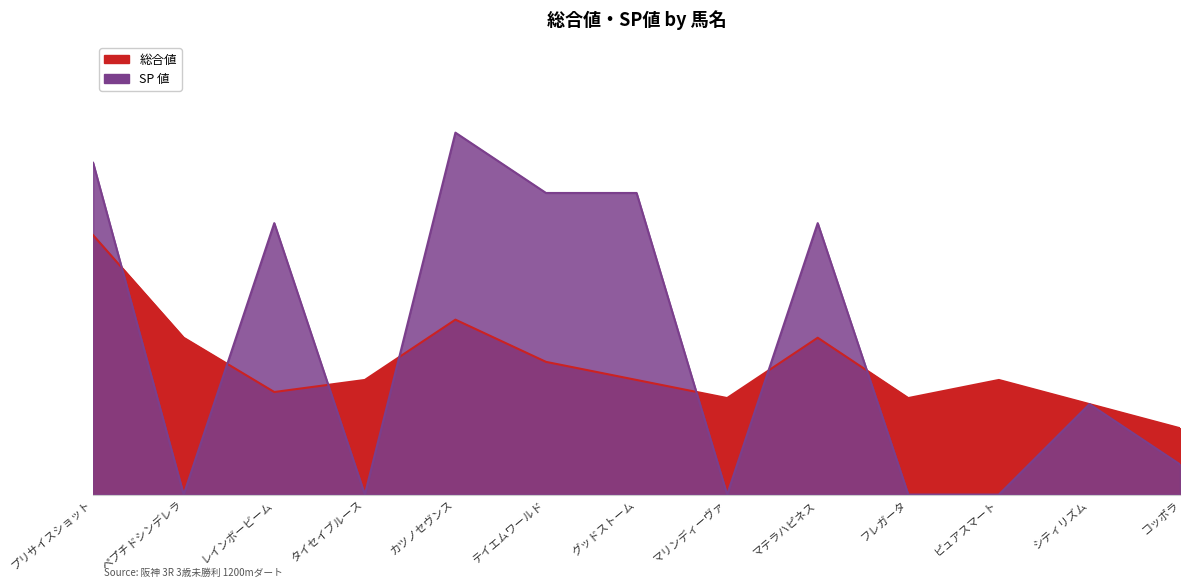

What is the label of the 11th point from the right?

レインボービーム